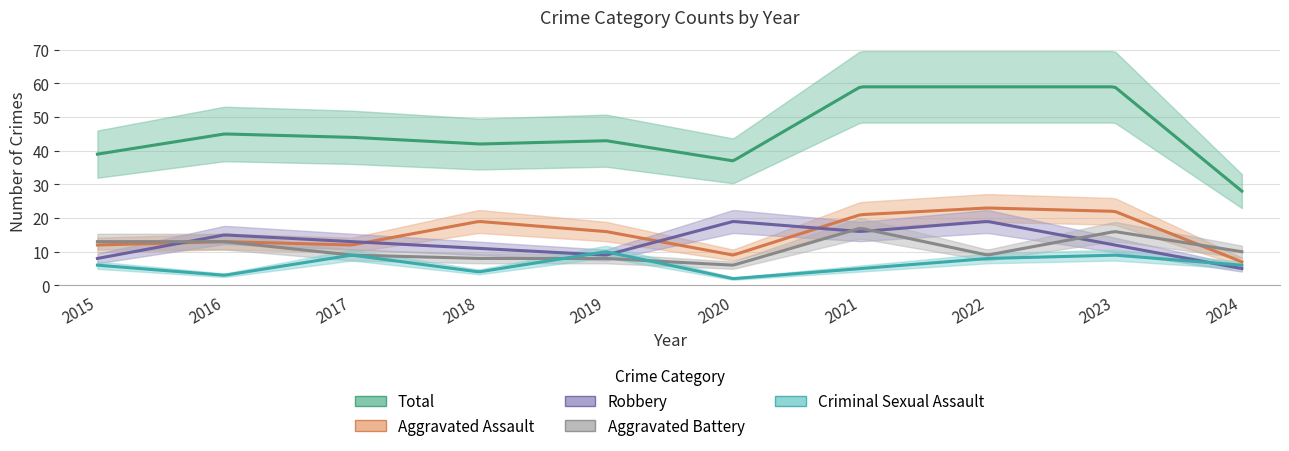

What is the total value across all series at 2016?

89